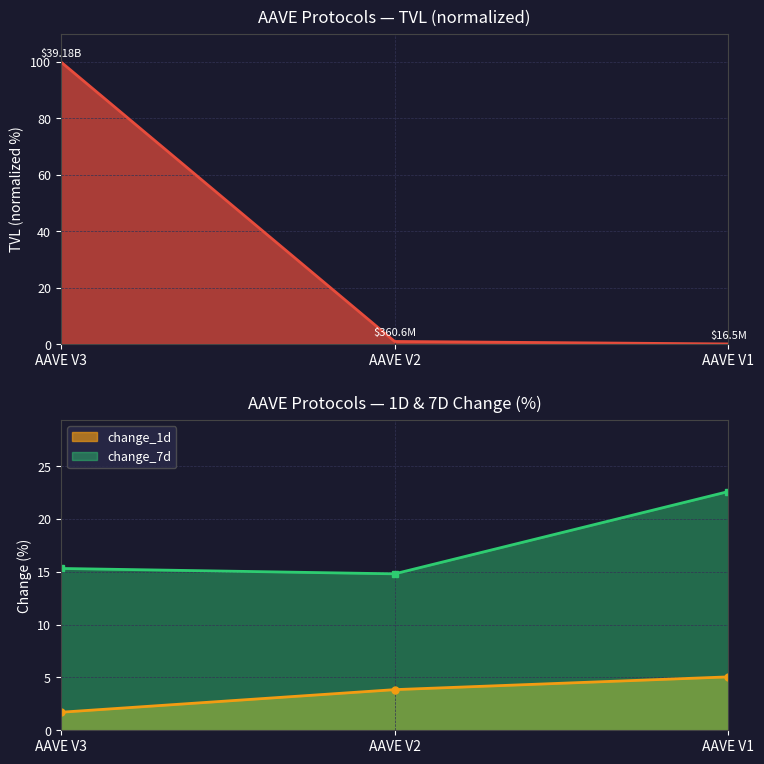

What is the highest value of the change_7d series?

22.6